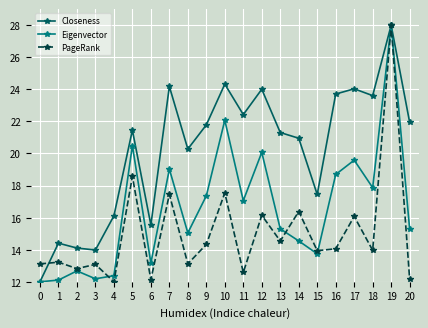

Is the value of PageRank at 0 greater than the value of Eigenvector at 13?

No